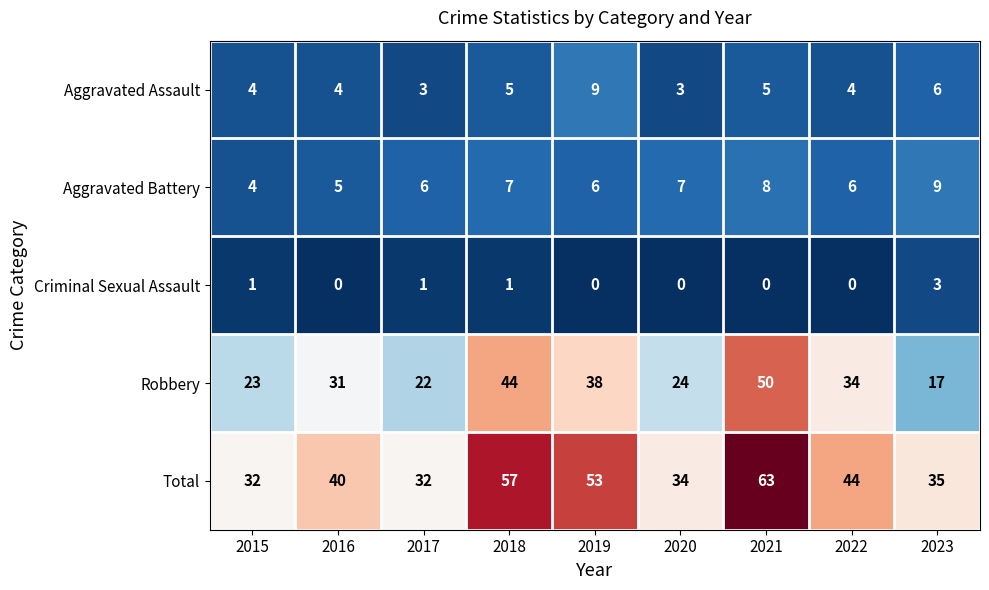

At which category is the sum across all series the highest?

2021